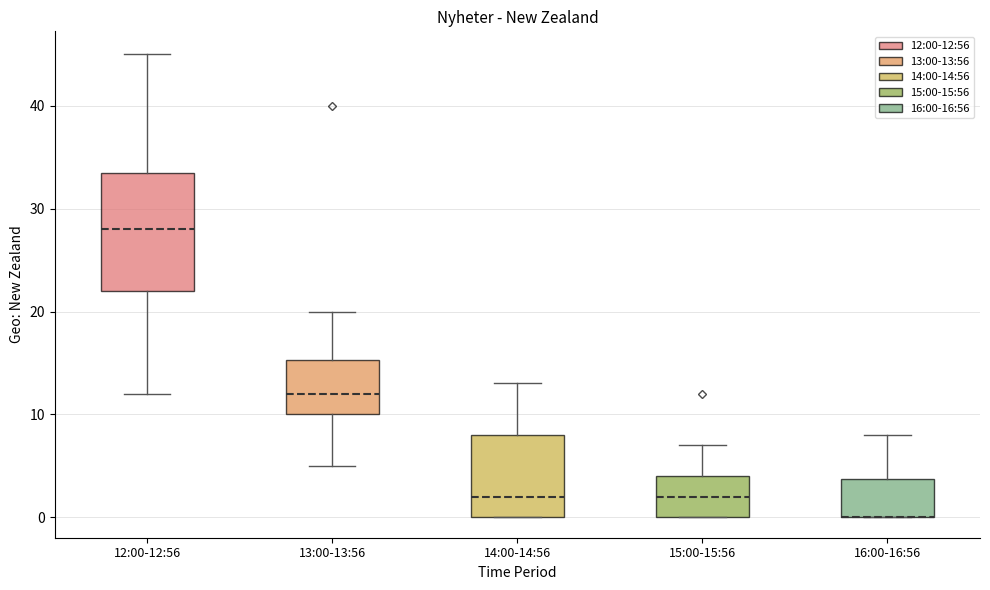

Which box is the tallest, from its lower edge to its upper edge?

12:00-12:56